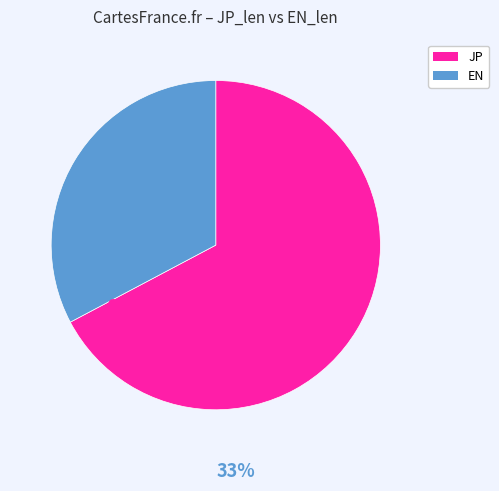

Count the number of slices in the pie.

2